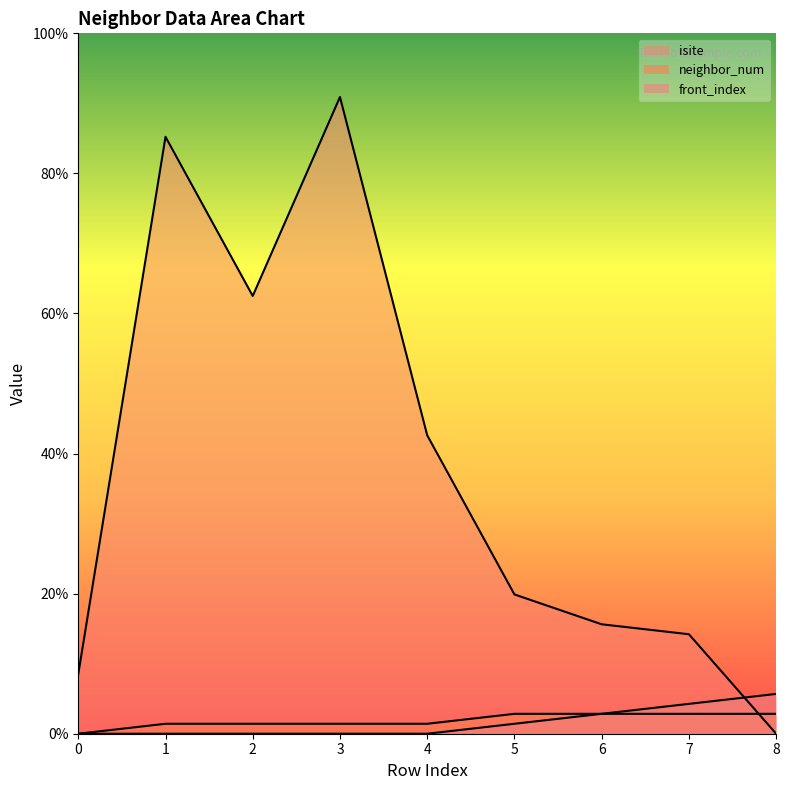

Does the chart have visible grid lines?

No